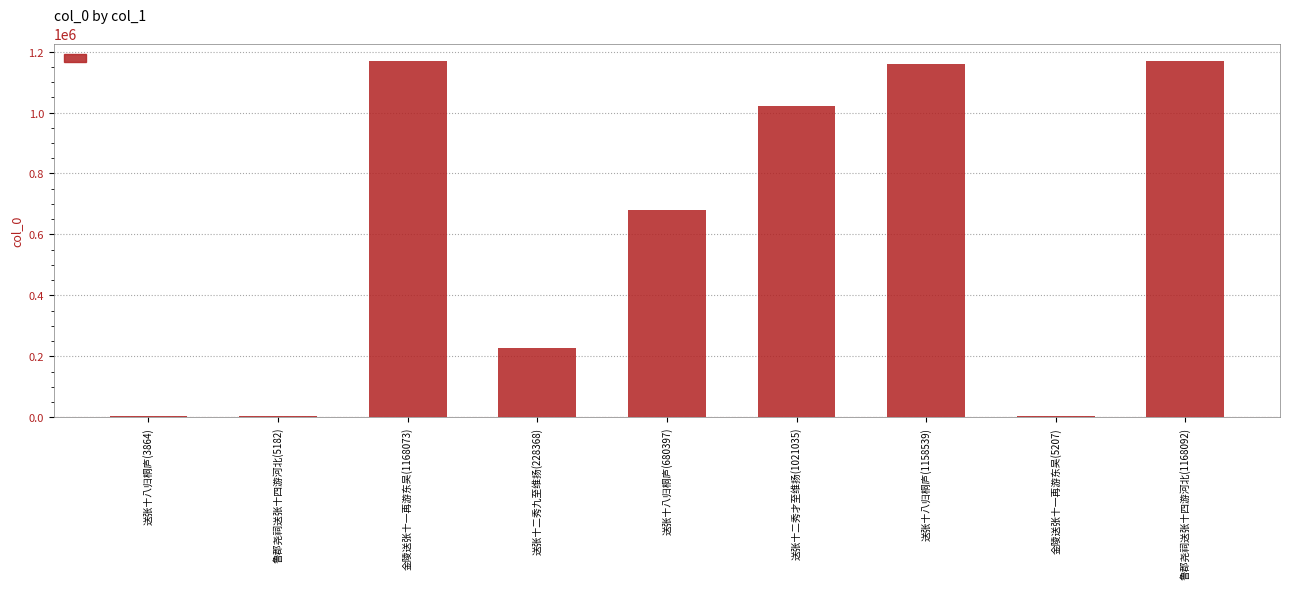

What is the sum of all values?

5438757